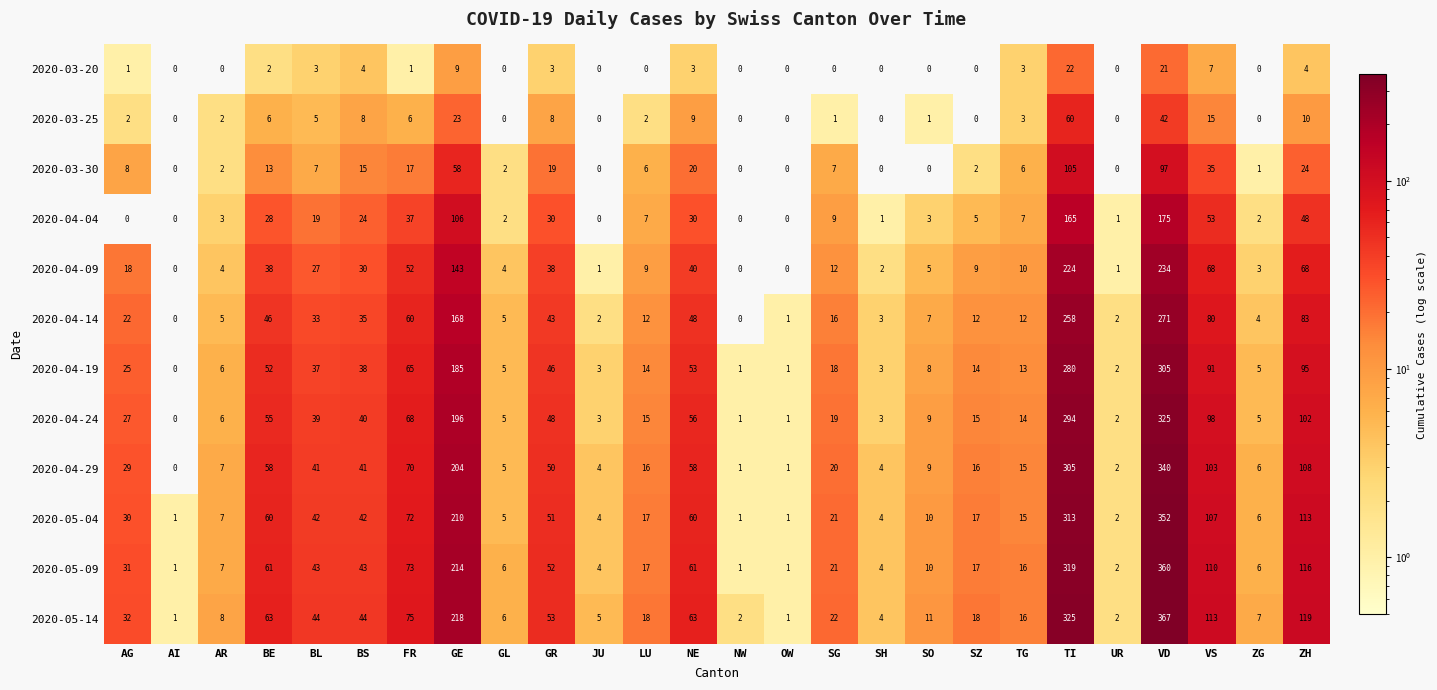

What is the maximum value for 2020-05-14?

367